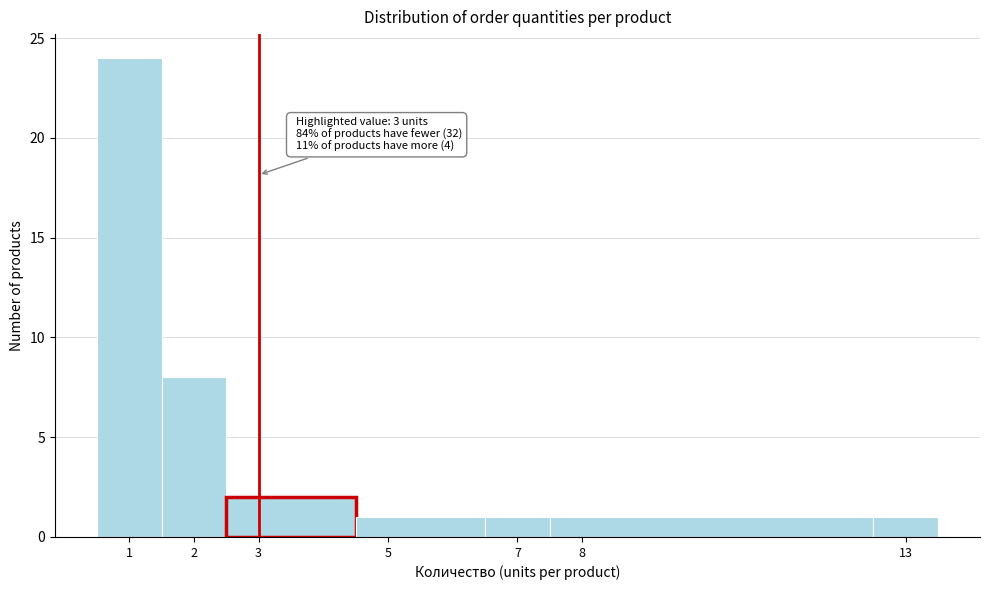

Which range on the x-axis has the tallest bar?

0.5 to 1.5